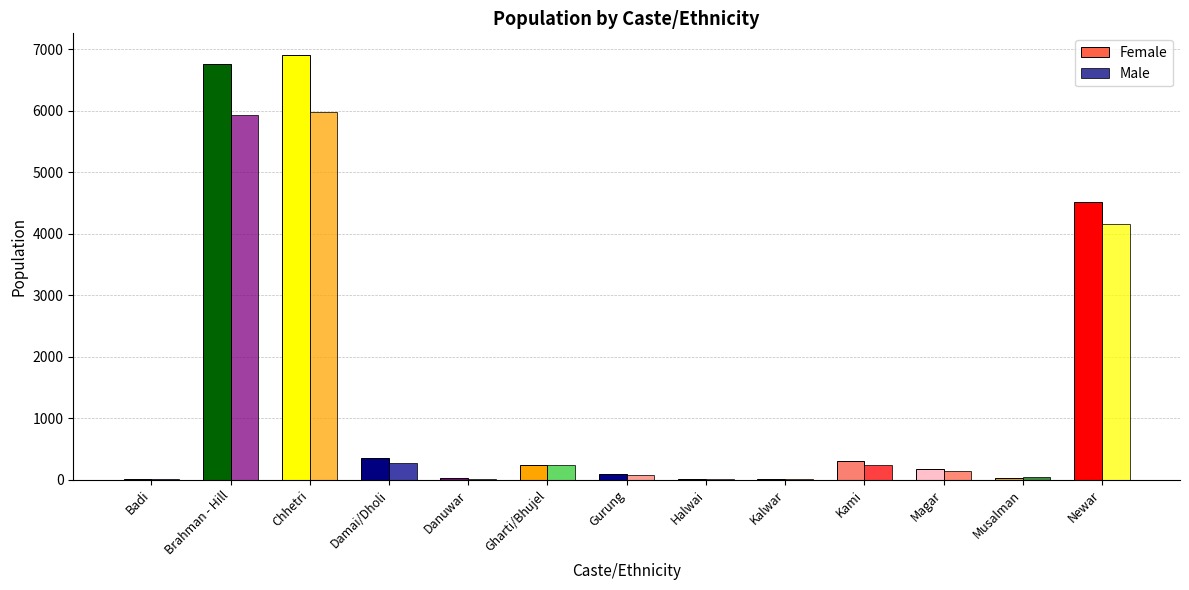

Rank the categories by Female value from highest to lowest.

Chhetri, Brahman - Hill, Newar, Damai/Dholi, Kami, Gharti/Bhujel, Magar, Gurung, Musalman, Danuwar, Badi, Halwai, Kalwar